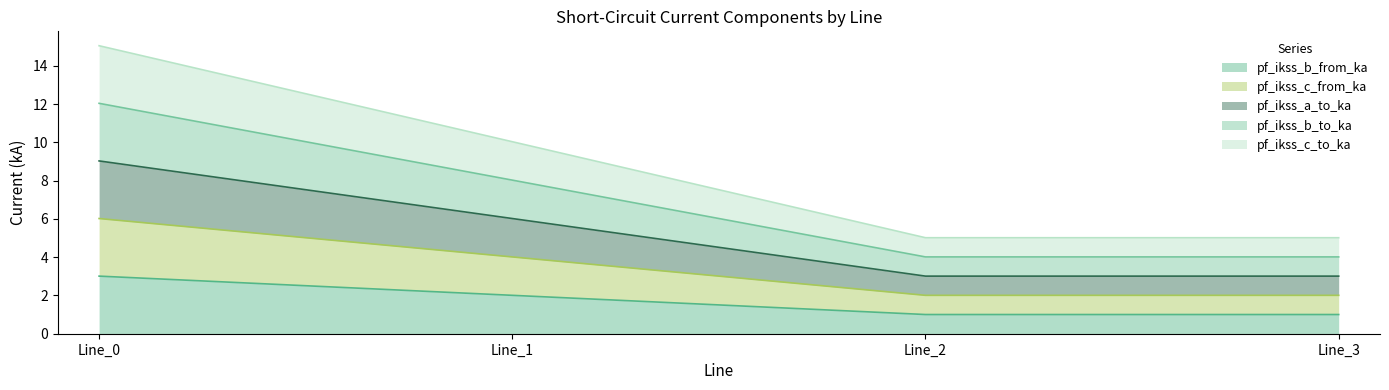

True or false: pf_ikss_a_to_ka and pf_ikss_c_to_ka intersect in this chart.

False